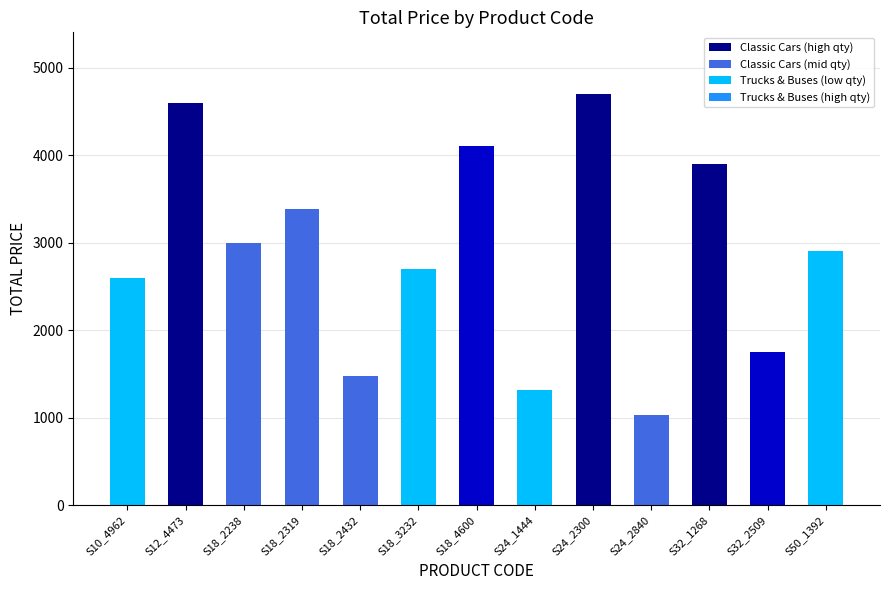

How many series are shown in this chart?

1